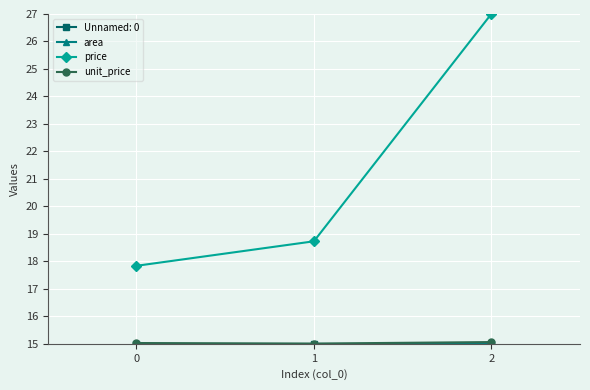

Is it true that price equals 18.7 at 1?

True